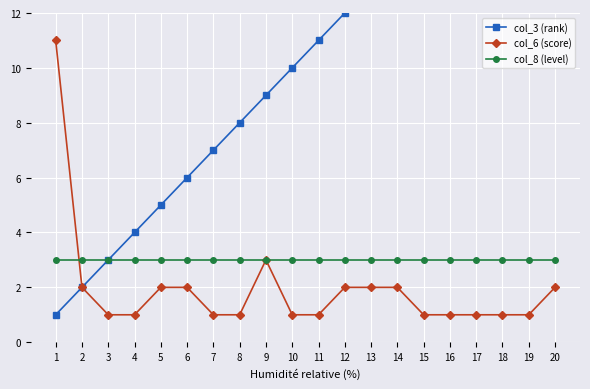

Which label corresponds to the smallest value in the chart?

1